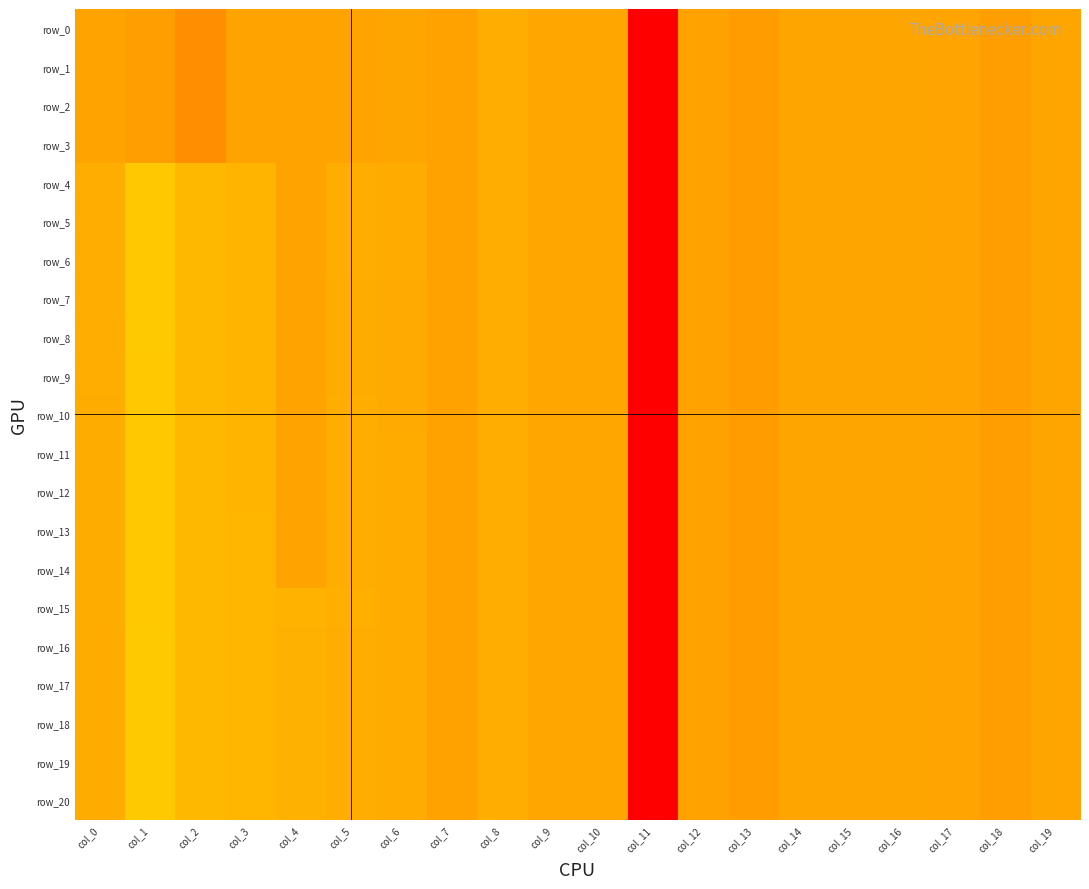

Rank the categories by row_3 value from lowest to highest.

col_11, col_2, col_13, col_1, col_18, col_7, col_12, col_0, col_3, col_4, col_5, col_17, col_6, col_15, col_19, col_16, col_14, col_9, col_10, col_8